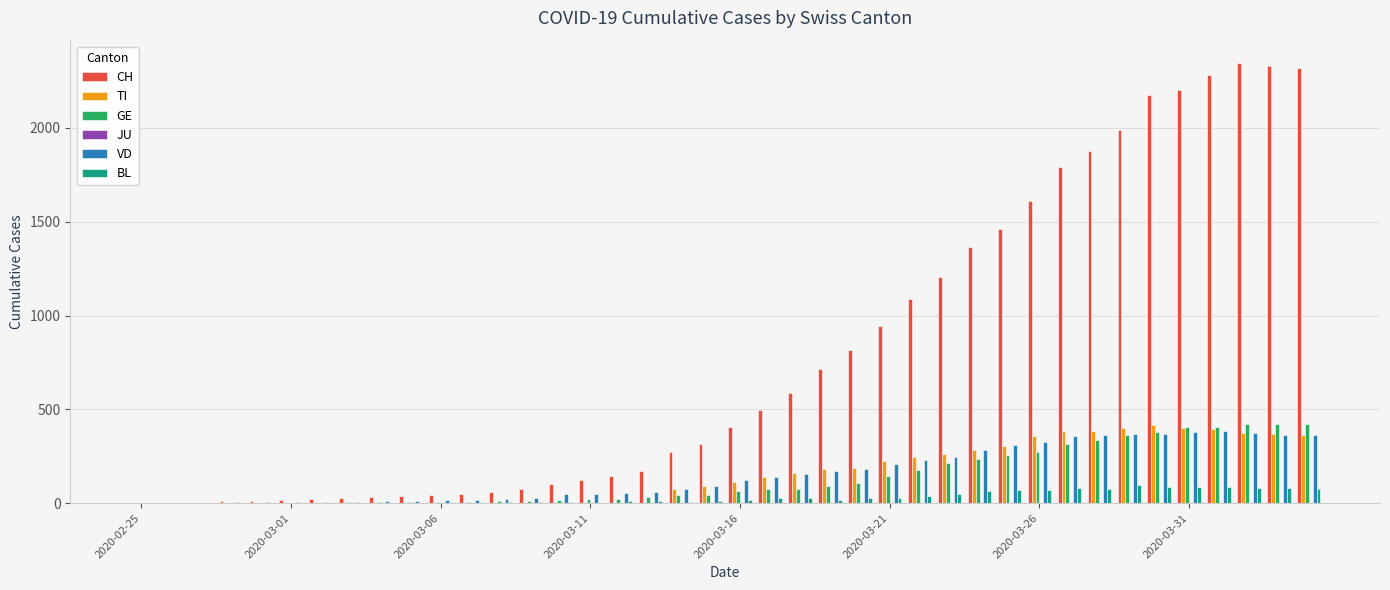

Which series has the largest total across all categories?

CH